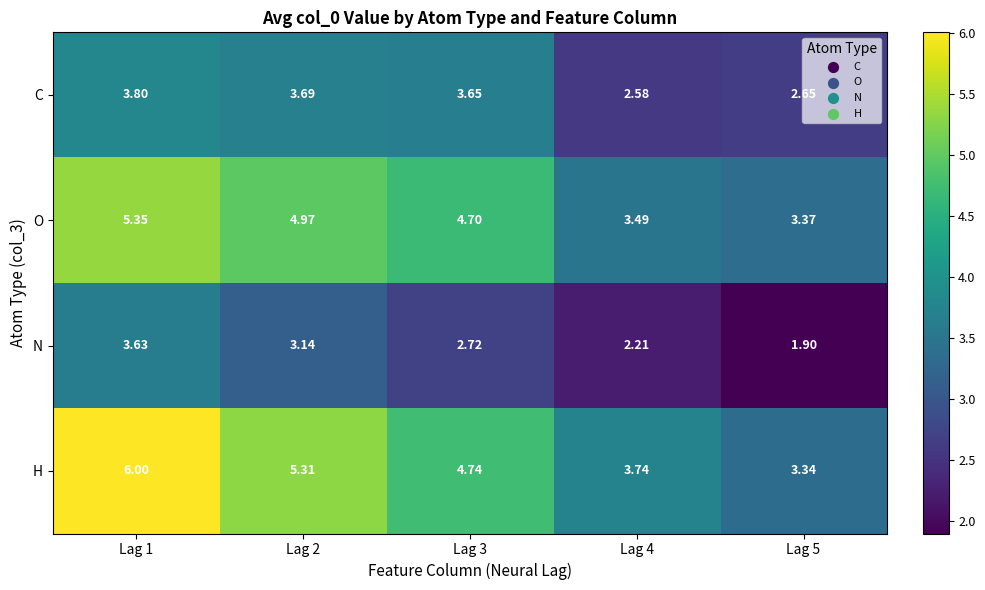

Rank the series at Lag 3 from highest to lowest value.

H, O, C, N